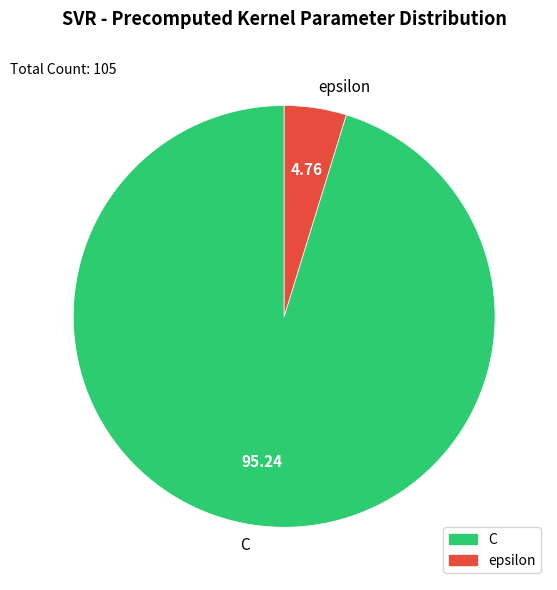

Rank the categories by value from highest to lowest.

C, epsilon